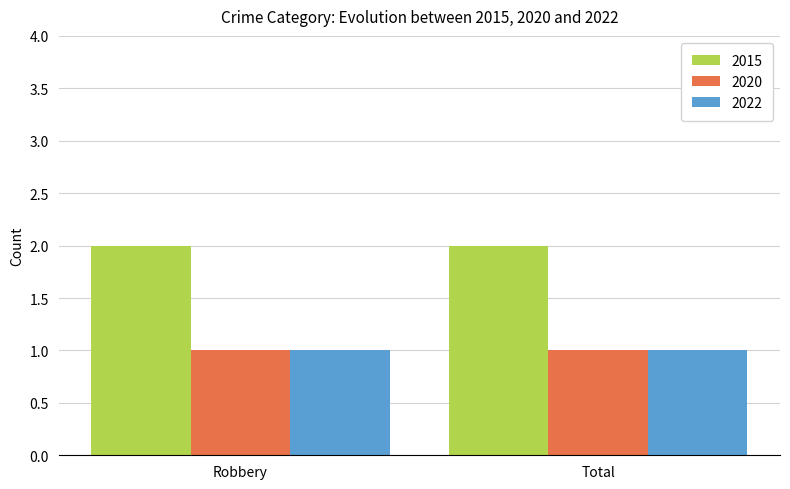

What is the label of the 2nd bar from the right?

Robbery